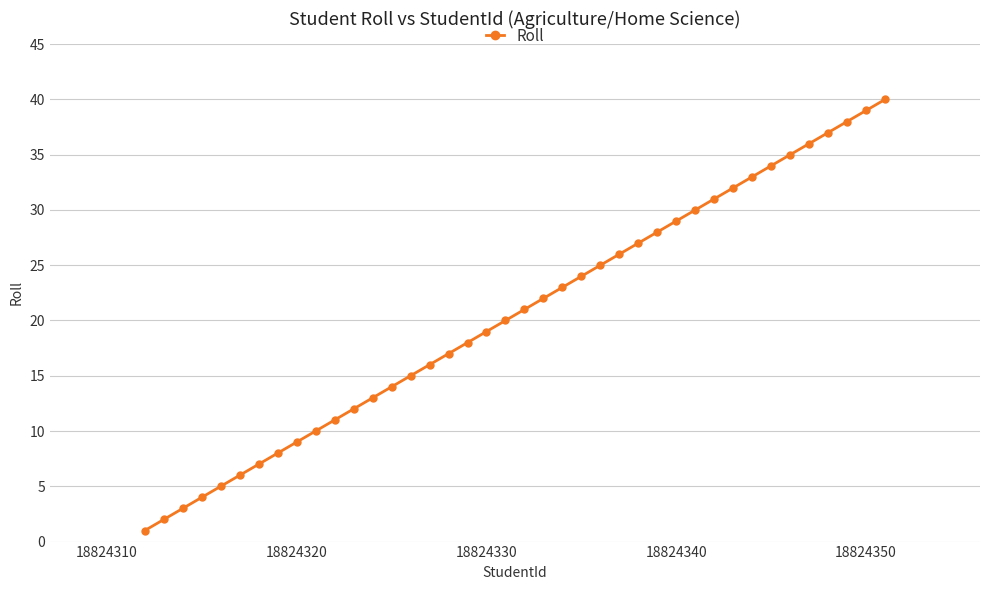

True or false: there are more than 0 points higher than both neighbors.

False